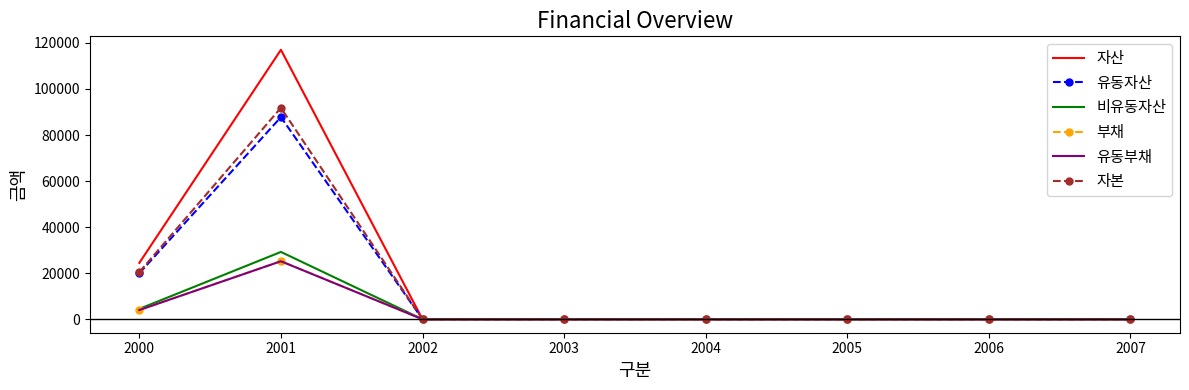

At which label does 자본 reach its peak?

2001